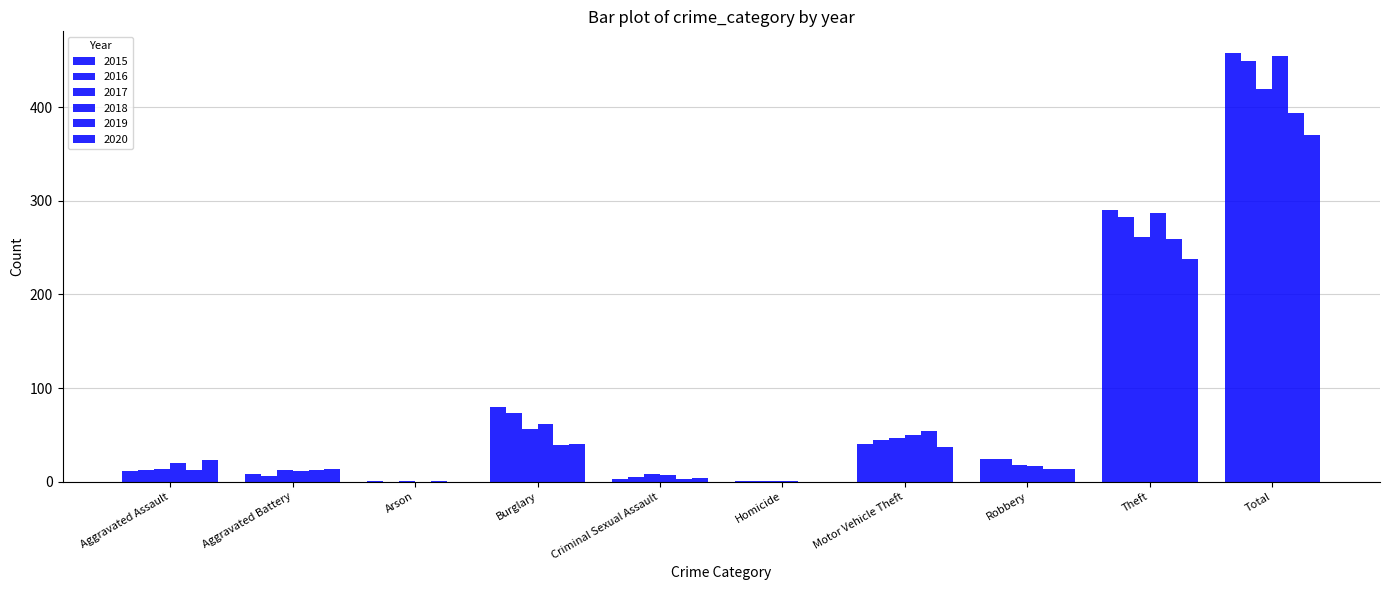

Rank the categories by 2020 value from highest to lowest.

Total, Theft, Burglary, Motor Vehicle Theft, Aggravated Assault, Aggravated Battery, Robbery, Criminal Sexual Assault, Arson, Homicide